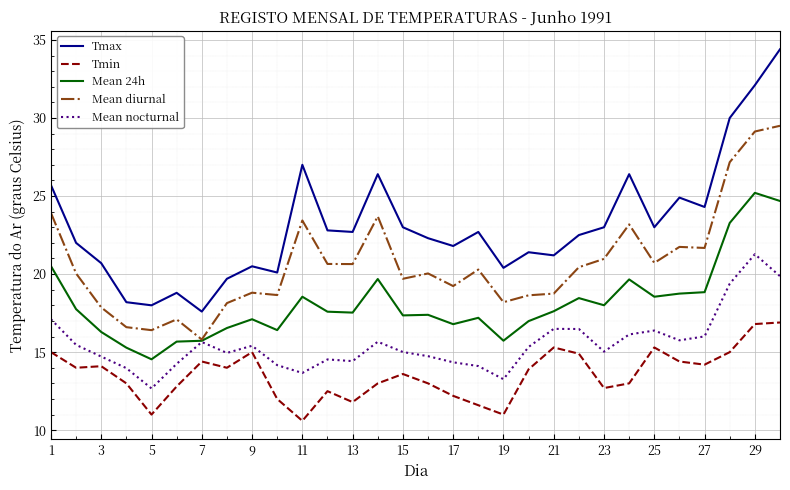

Rank the series by their maximum value, from highest to lowest.

Tmax, Mean diurnal, Mean 24h, Mean nocturnal, Tmin